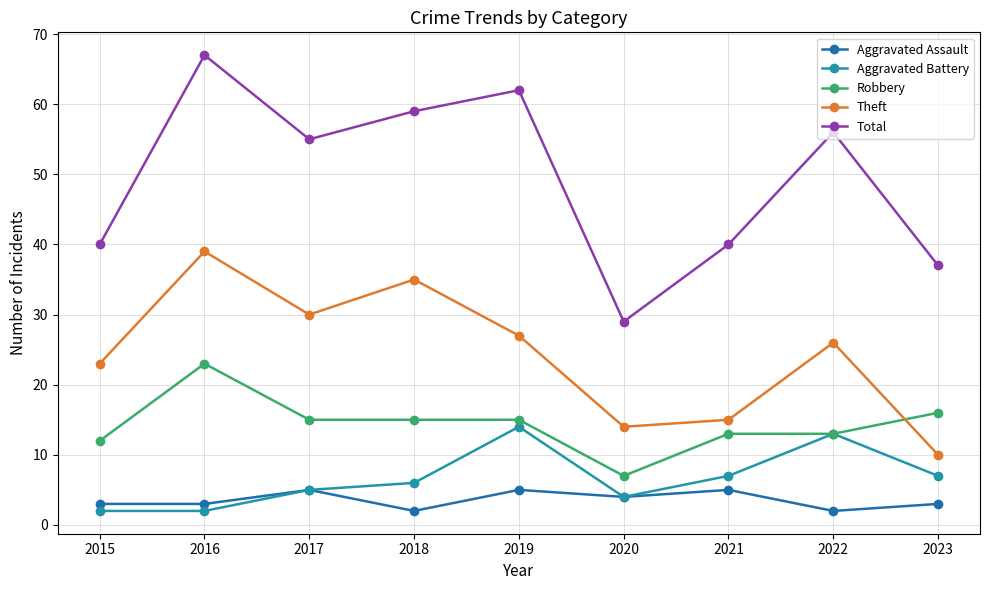

True or false: Total and Aggravated Battery intersect in this chart.

False